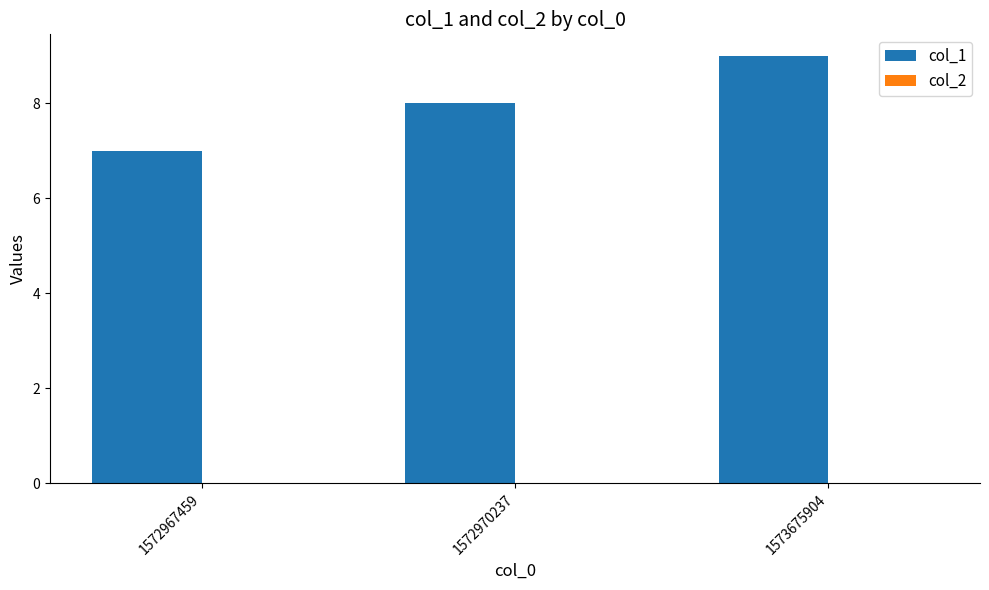

Between 1573675904 and 1572970237, which is larger?

1573675904